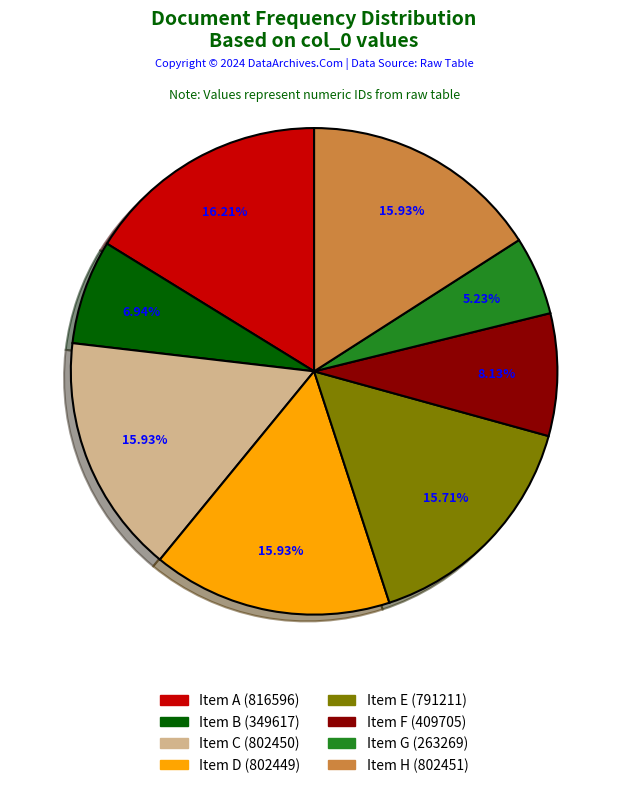

Does any single category account for the majority?

No